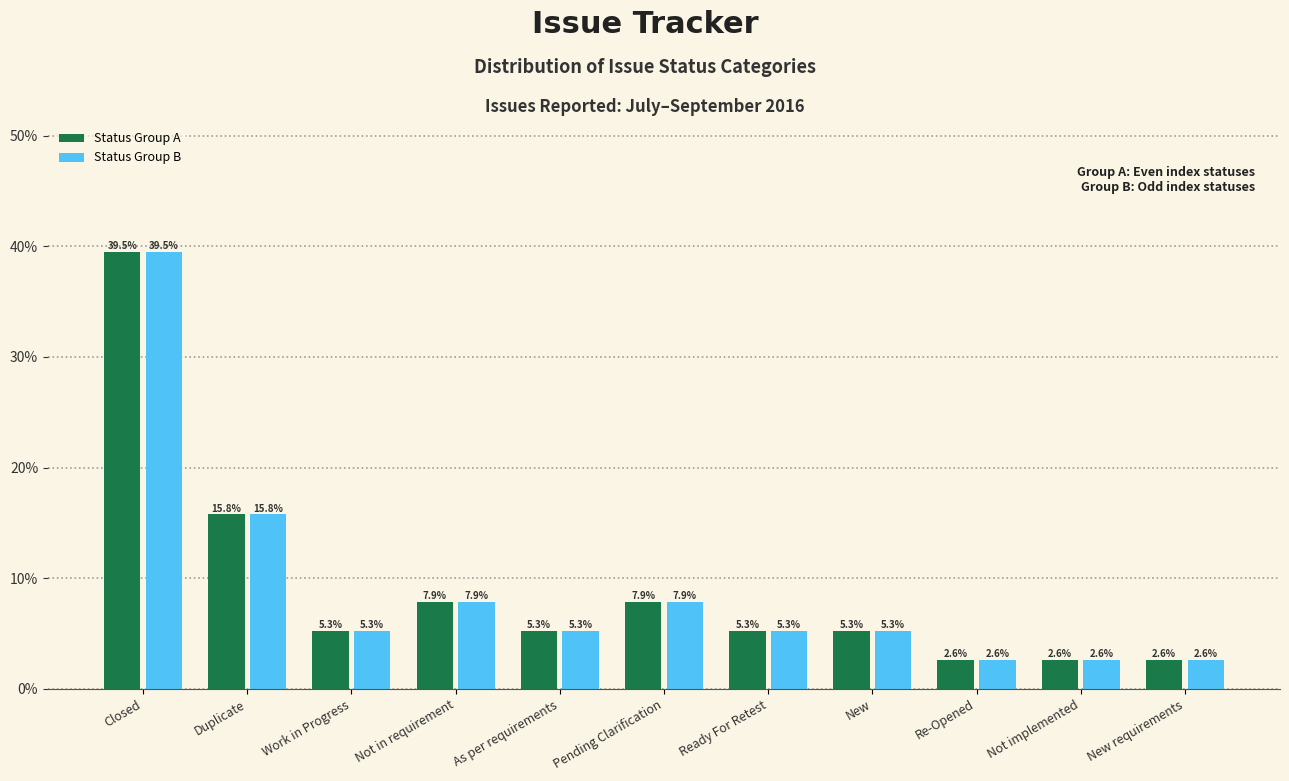

Are the bars horizontal?

No